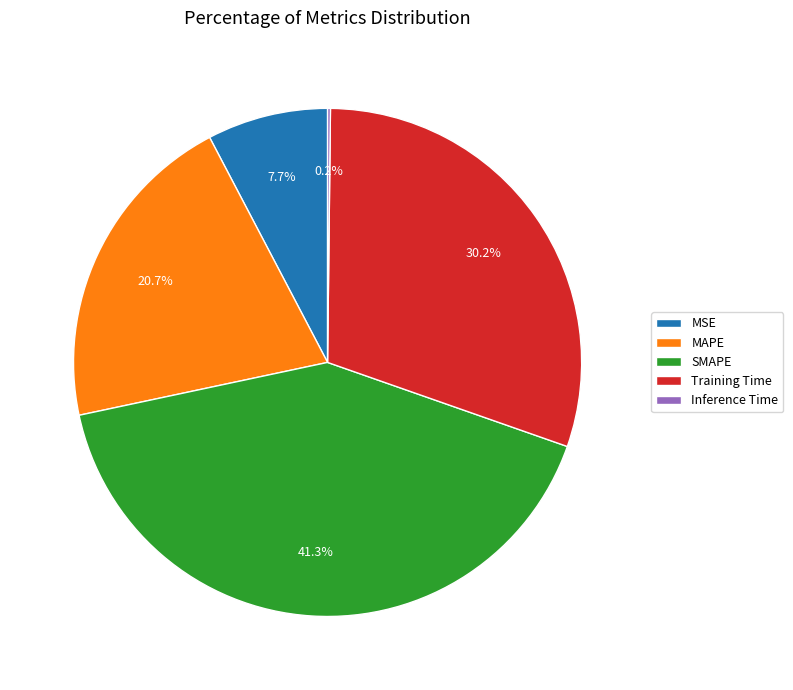

To the nearest percent, what is the difference between the largest and smallest slice percentages?

41%